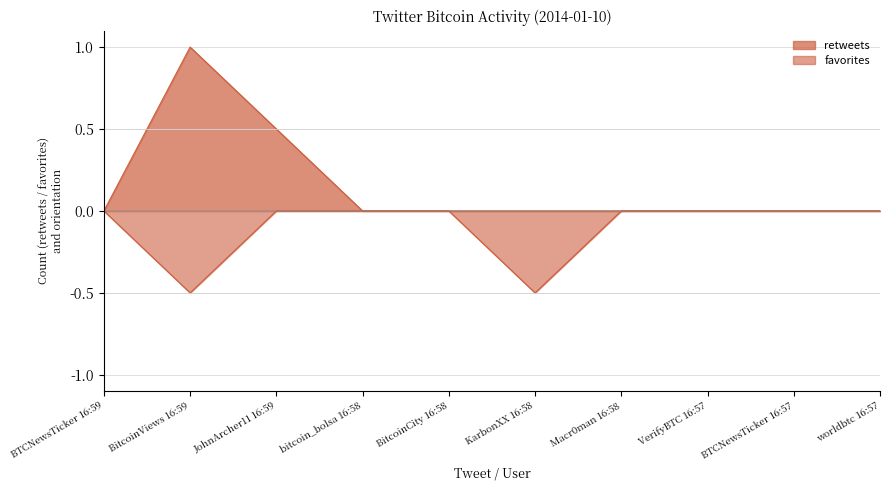

What position from the right is VerifyBTC 16:57?

3